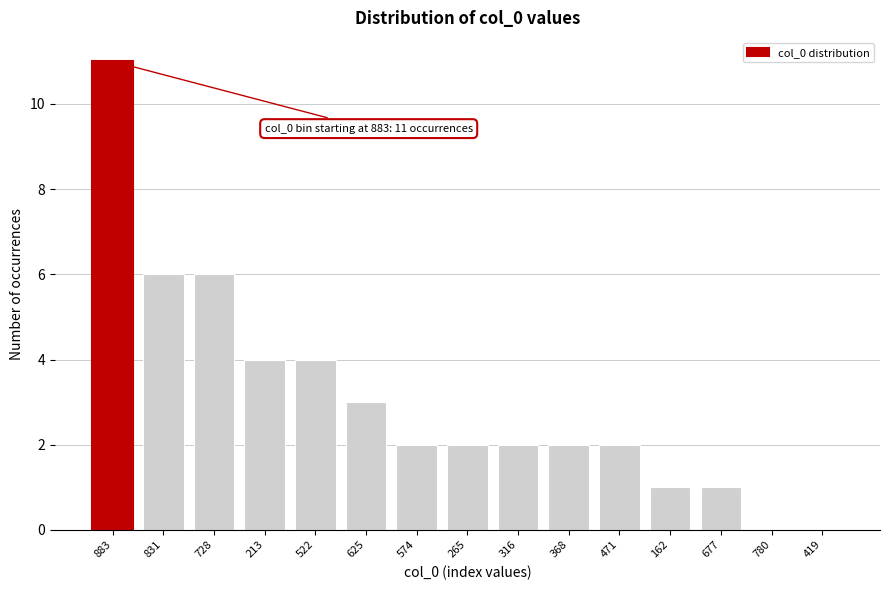

Reading right to left, list all the values displayed in this chart.

419=0	780=0	677=1	162=1	471=2	368=2	316=2	265=2	574=2	625=3	522=4	213=4	728=6	831=6	883=11